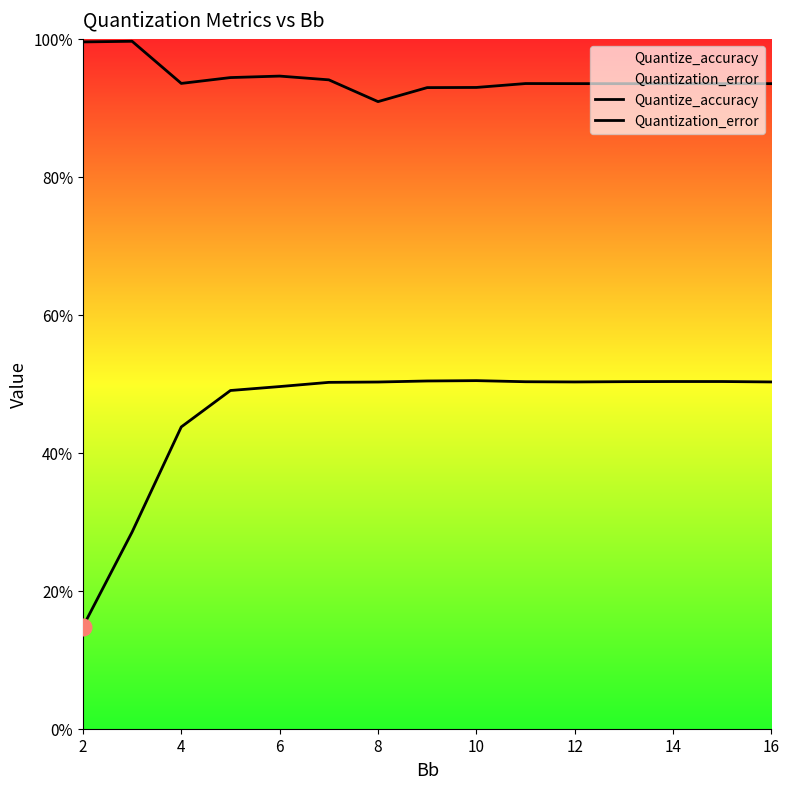

In Quantize_accuracy, how many points are lower than both neighbors (excluding endpoints)?

1